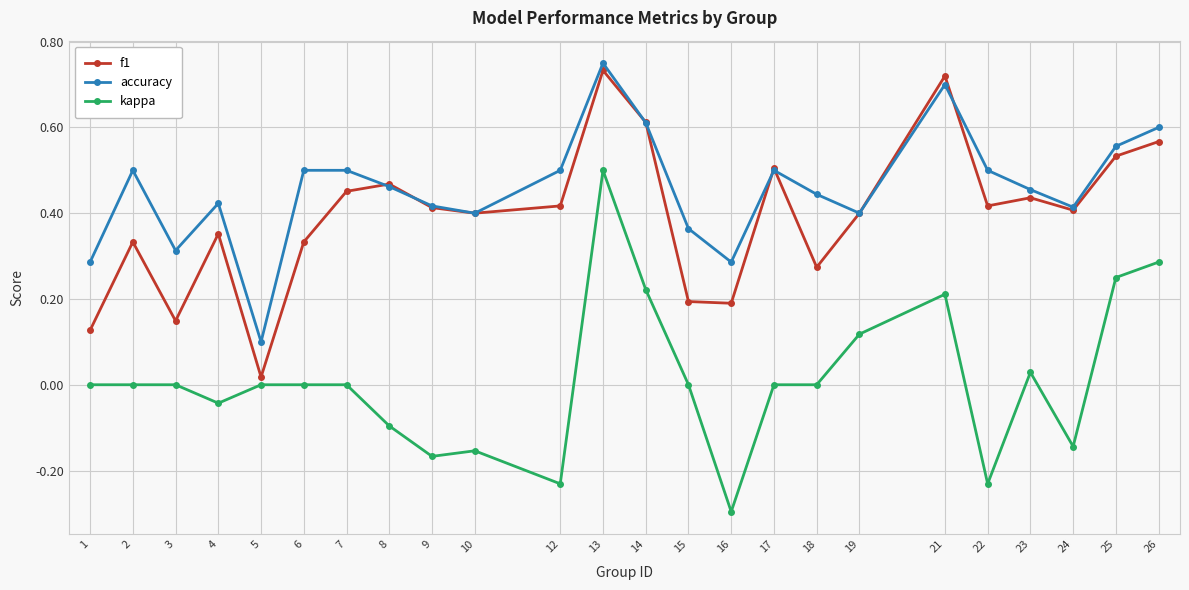

How many lines are shown in the chart?

3